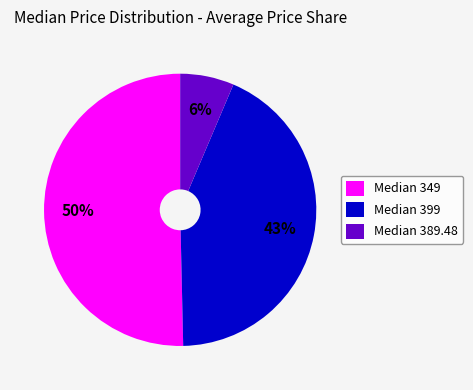

To the nearest percent, what percentage of the pie is Median 399?

43%